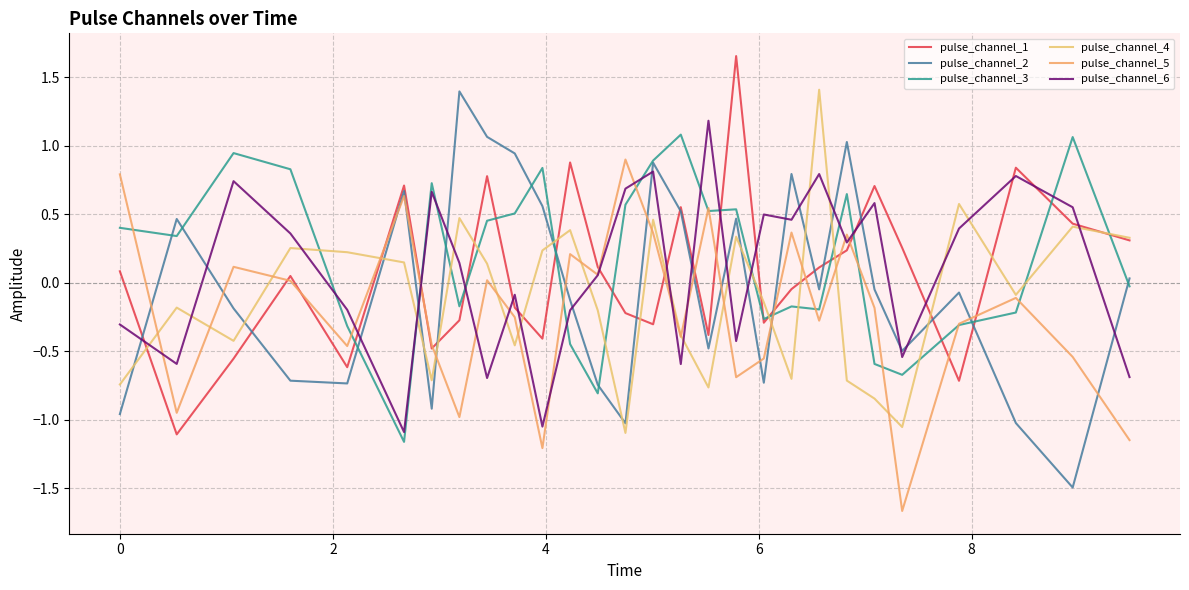

Does the chart have visible grid lines?

Yes